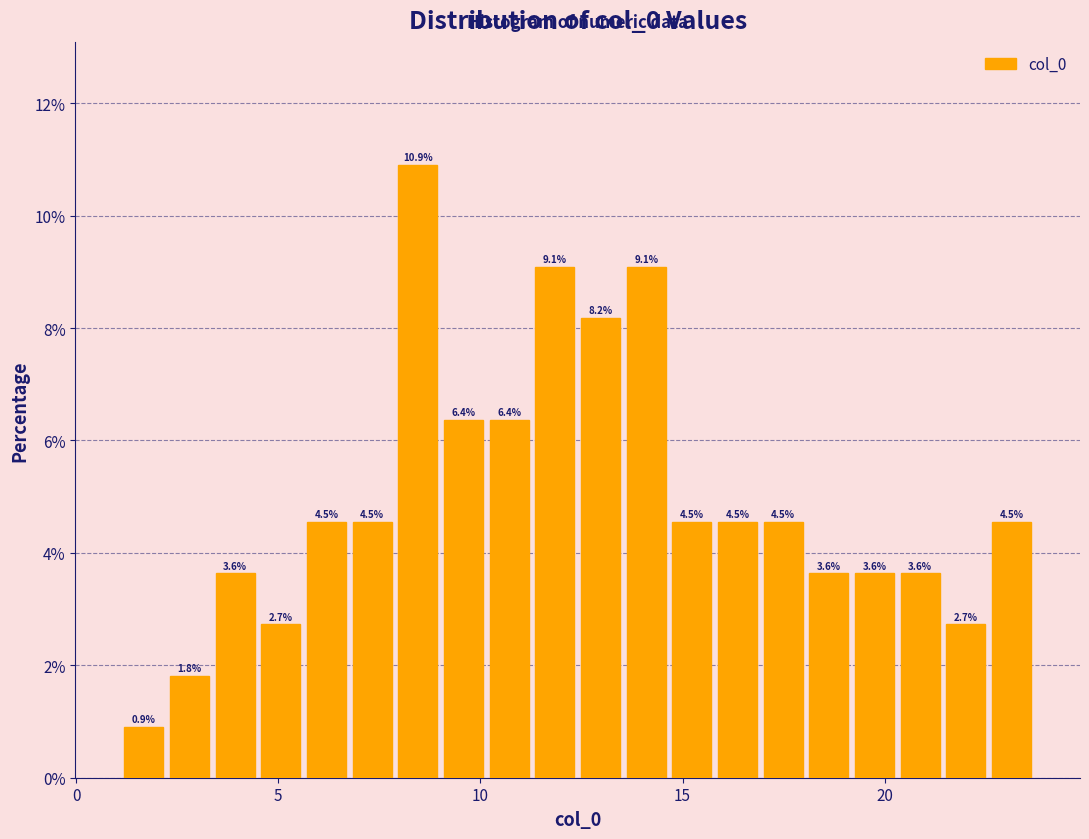

Read against the x-axis, roughly where is the centre of the tallest bar?

8.5